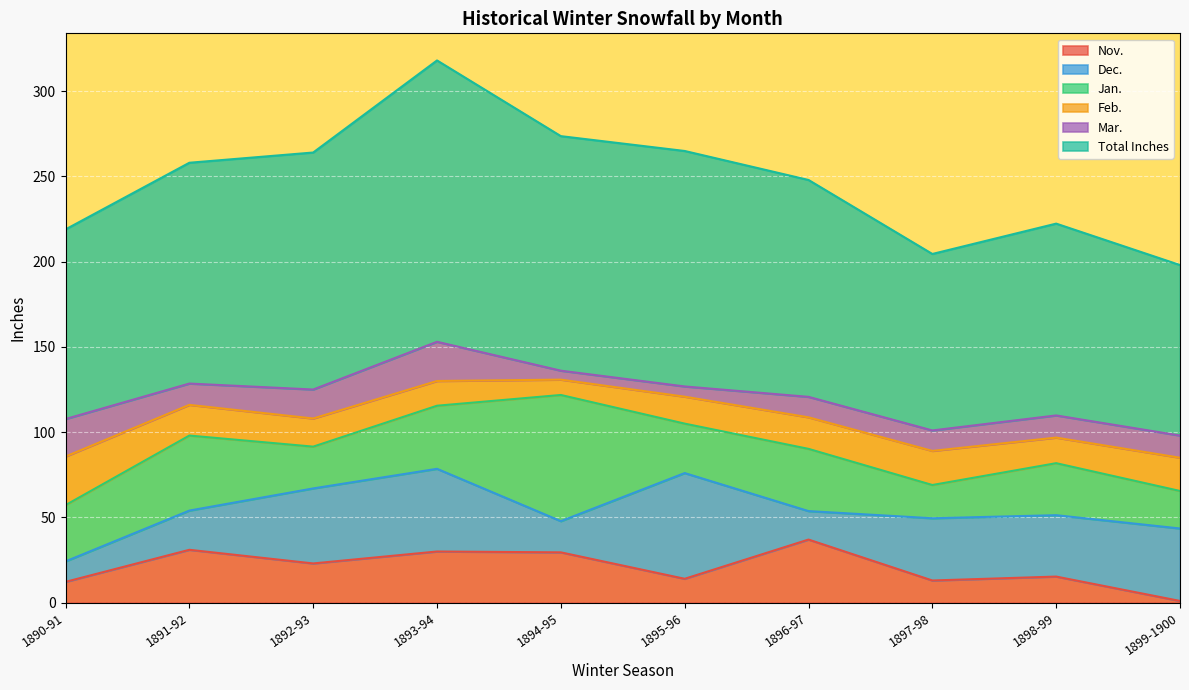

How many intersections are there between Nov. and Mar.?

2